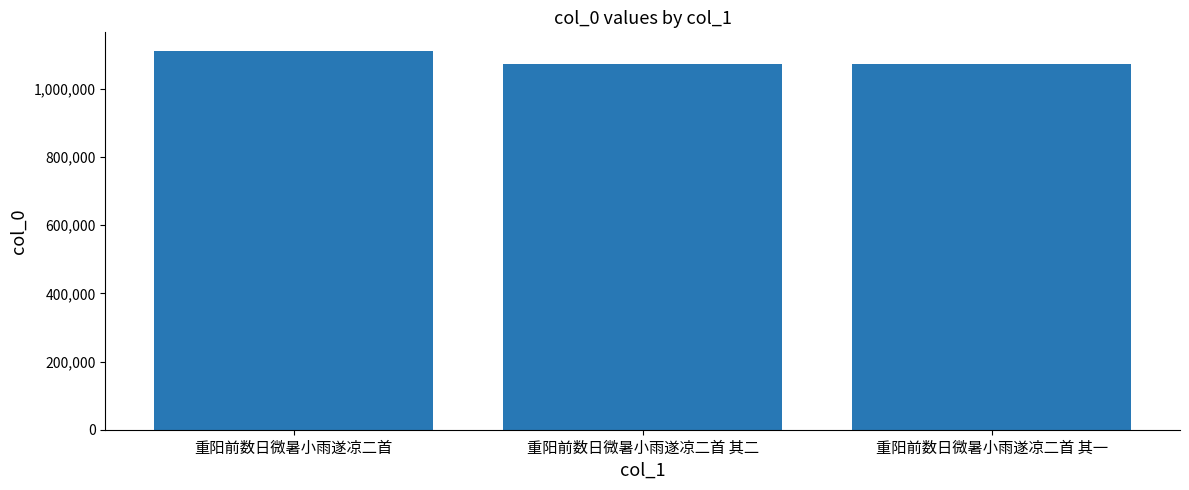

Which label corresponds to the largest value in the chart?

重阳前数日微暑小雨遂凉二首